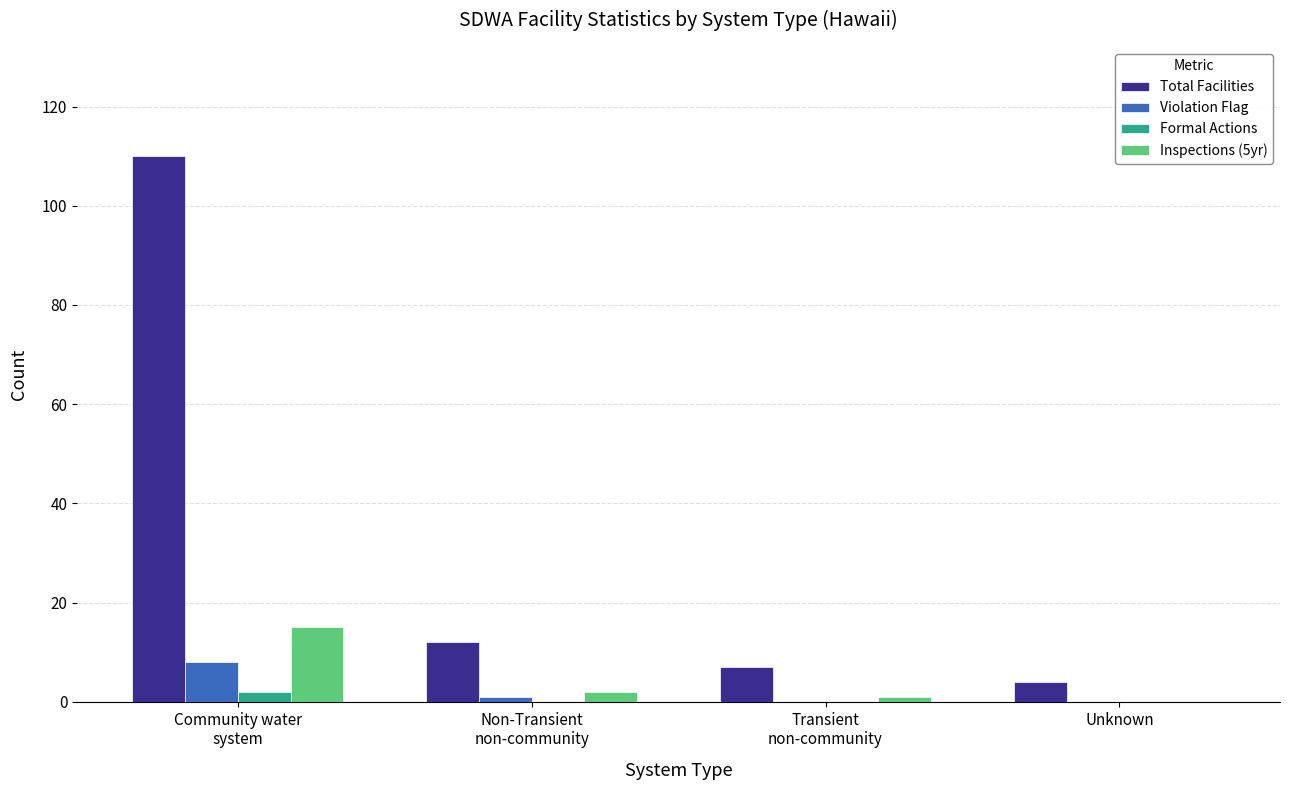

How many groups of bars are there?

4